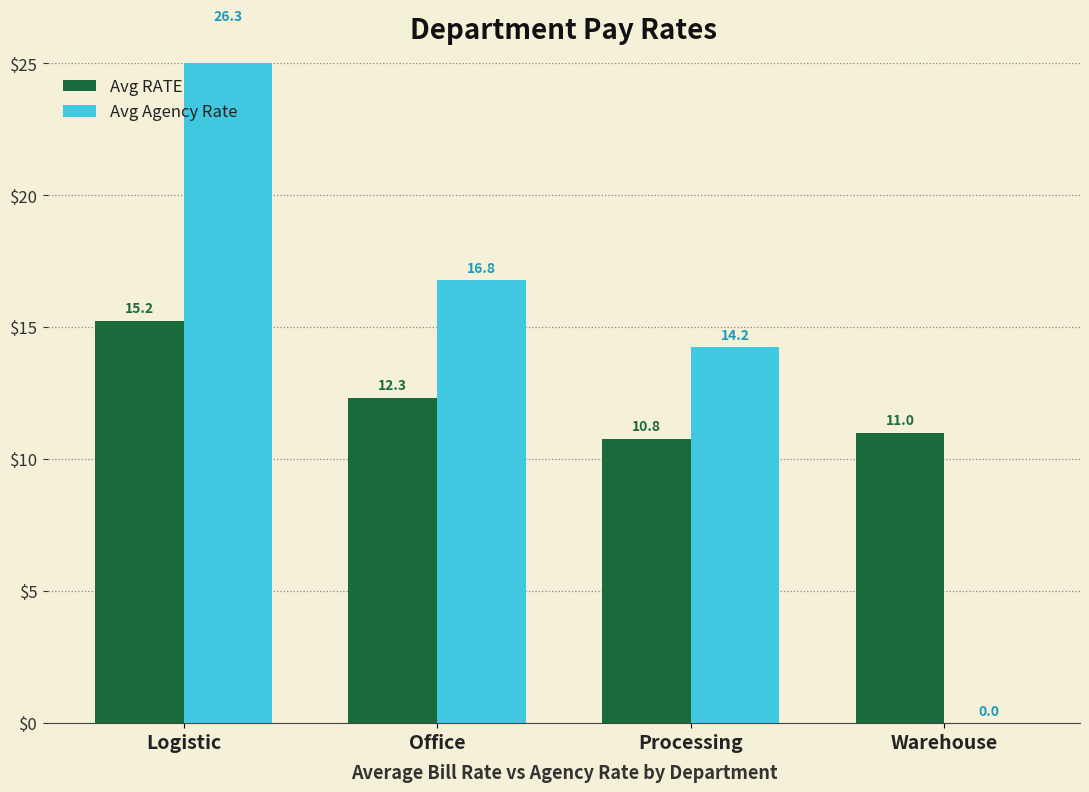

Does the chart contain any negative values?

No